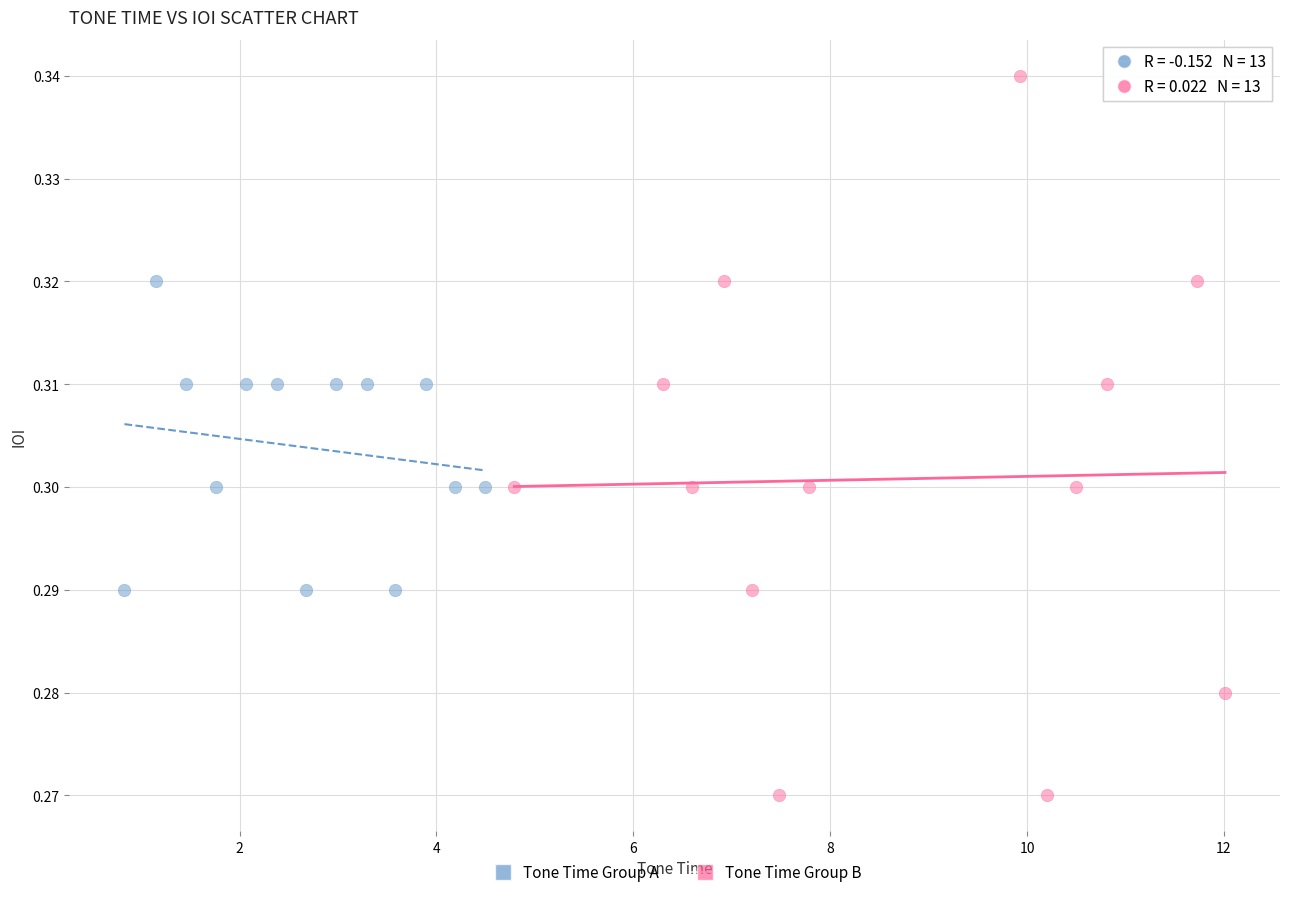

Which series has the widest spread of Y values?

Tone Time Group B